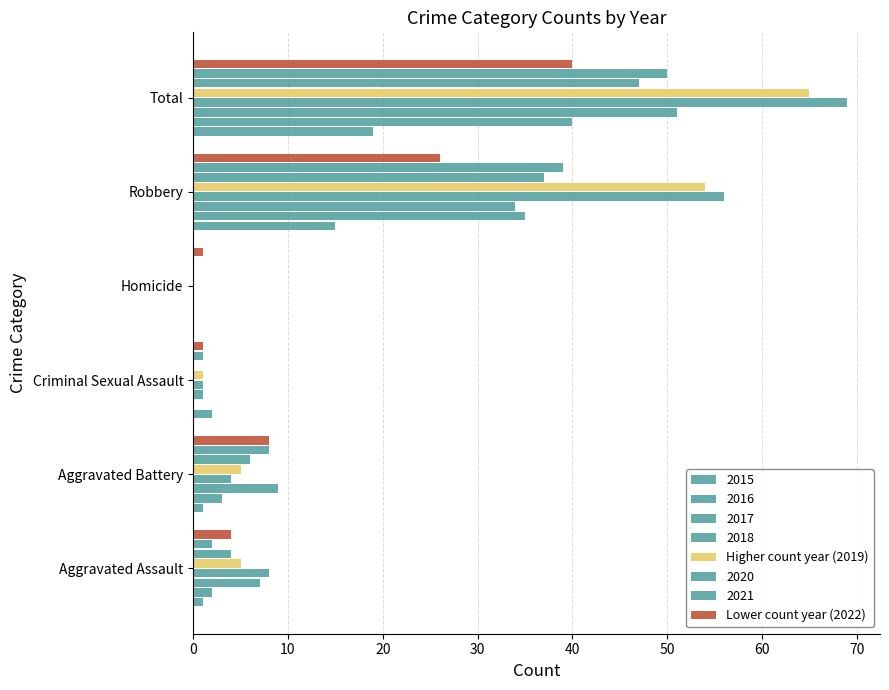

How many categories are shown in the chart?

6